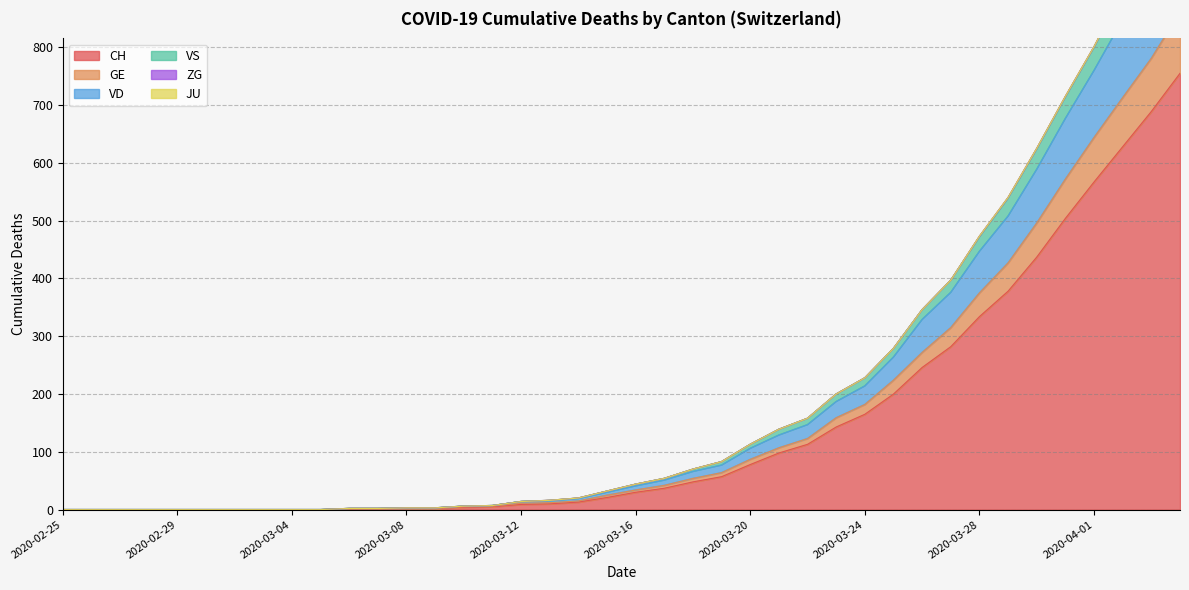

What is the label of the 1st point from the left?

2020-02-25